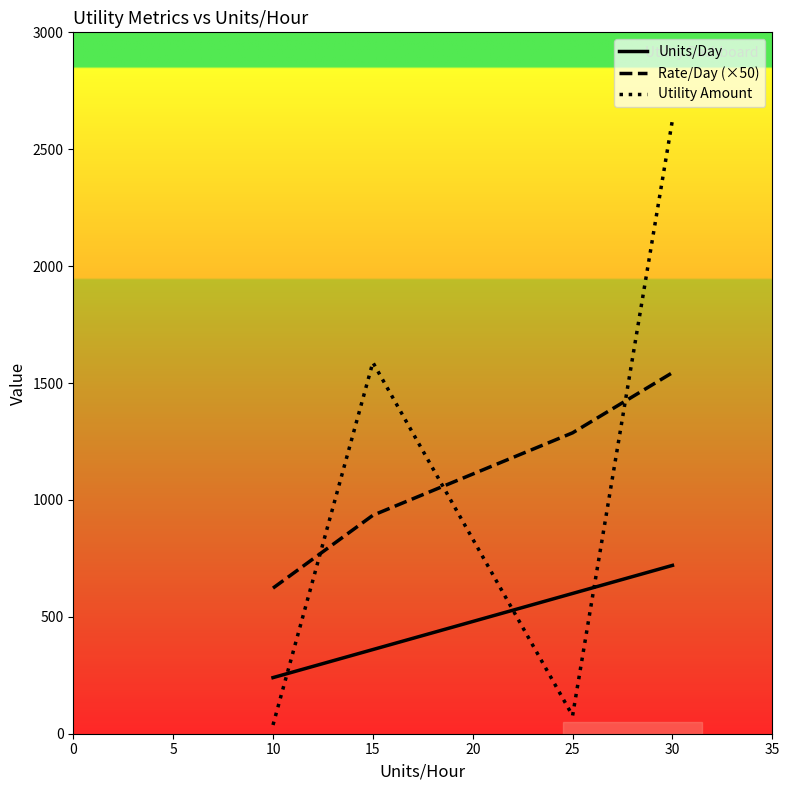

The value of Utility Amount at 30 is 3517.8. True or false?

False